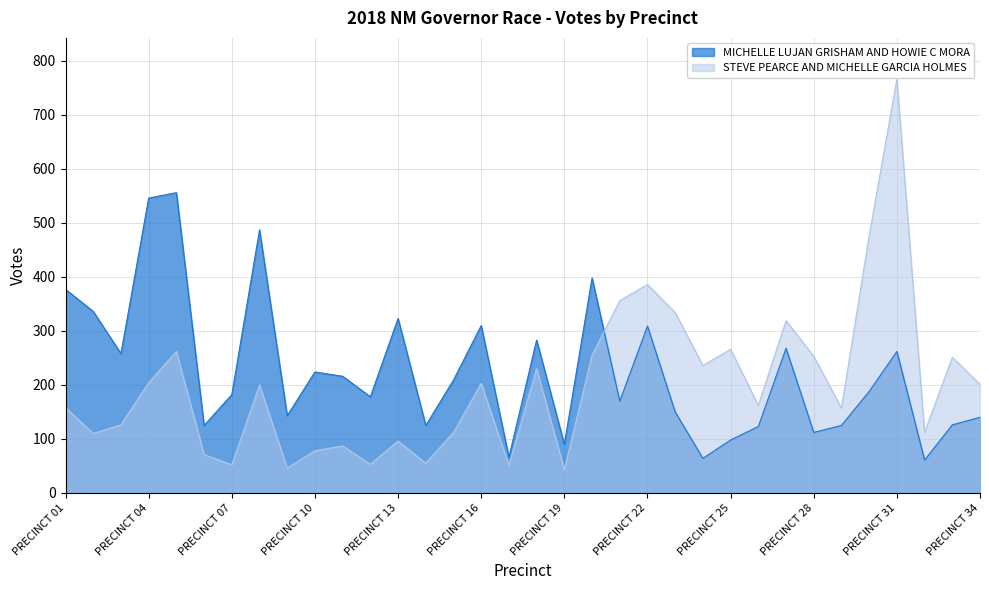

How many data points does each series have?

34